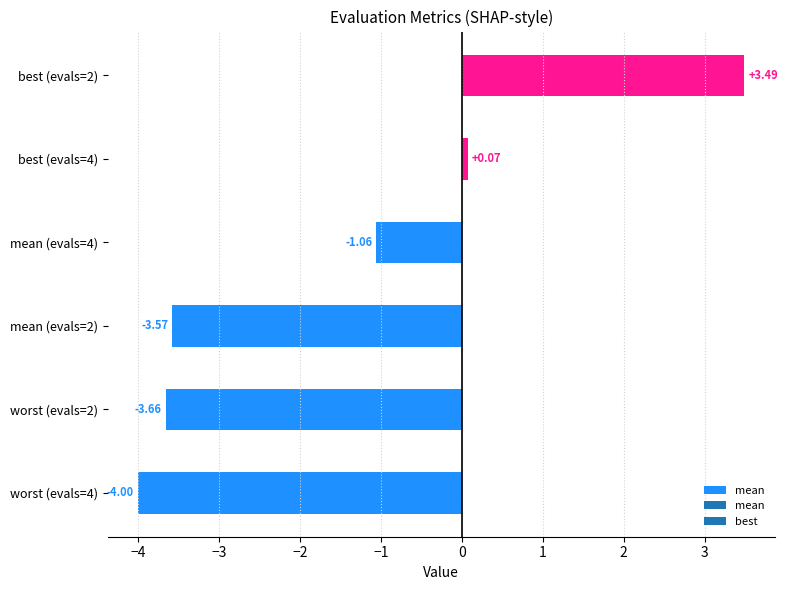

List the labels in order of value, largest first.

best (evals=2), best (evals=4), mean (evals=4), mean (evals=2), worst (evals=2), worst (evals=4)